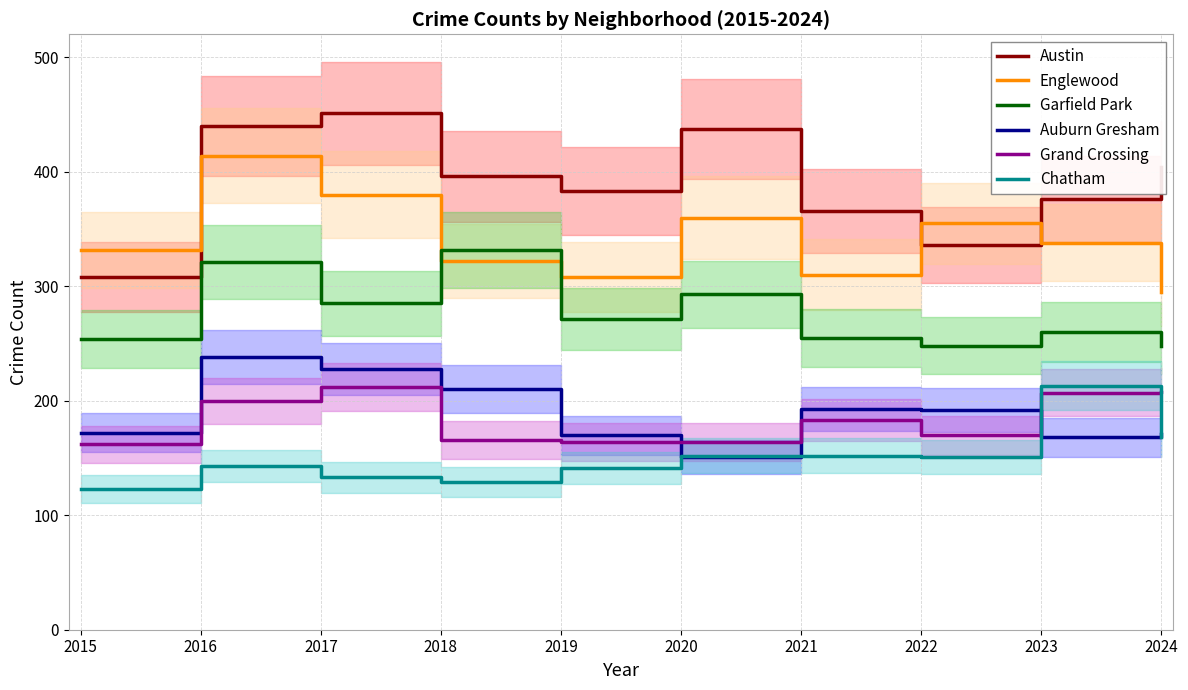

What are all the series names shown in the legend?

Austin, Englewood, Garfield Park, Auburn Gresham, Grand Crossing, Chatham